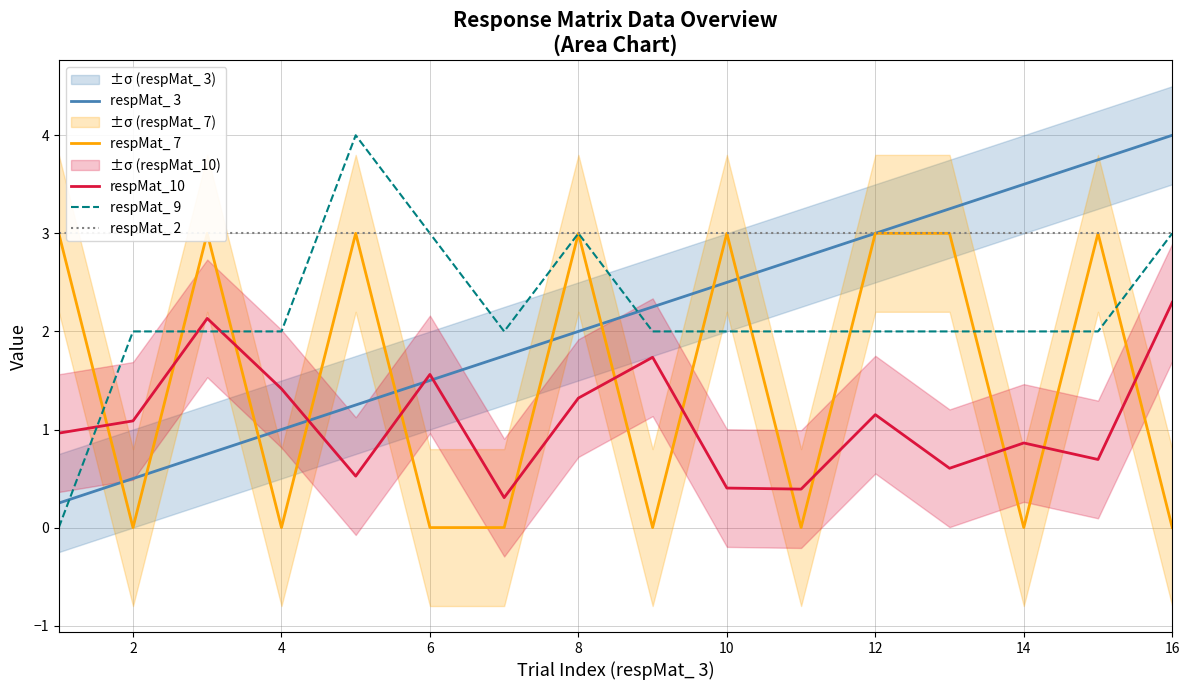

Which series has the largest range (max minus min)?

respMat_ 9